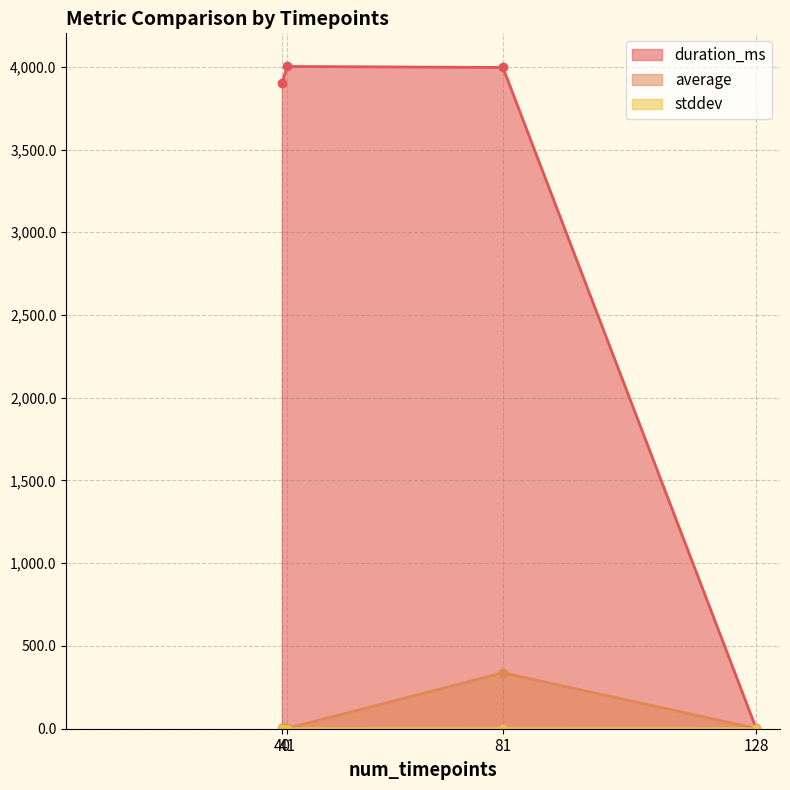

At which label is stddev closest to 0?

41